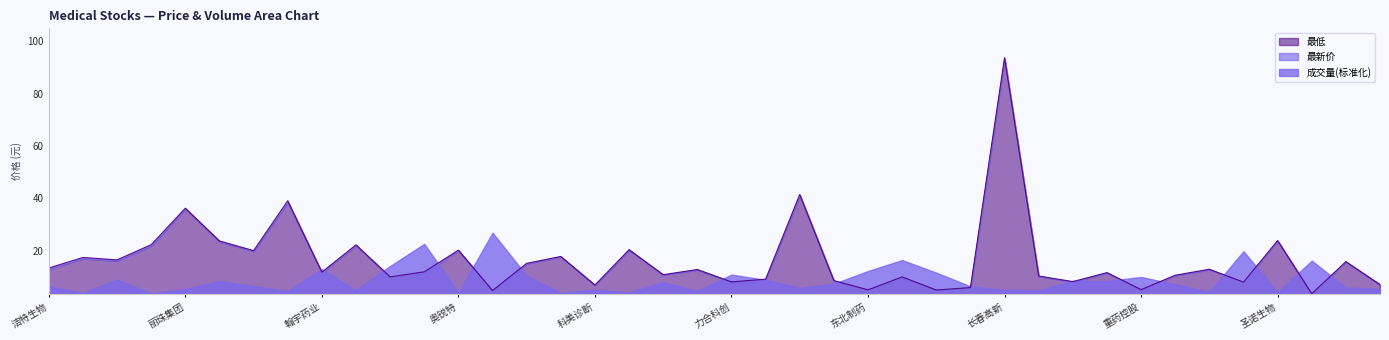

List the labels in order of 成交量(万) value, smallest first.

麦澜德, 明德生物, 爱威科技, 奥锐特, 正海生物, 圣诺生物, 新光药业, 华大基因, 美诺华, 达嘉维康, 万孚生物, 长春高新, 科美诊断, 丽珠集团, 汉商集团, 通策医疗, 亚辉龙, 开能健康, 洁特生物, 中源协和, 迪安诊断, 贝瑞基因, 健康元, 国药现代, 复星医药, 安科生物, 江苏吴中, 昌红科技, 重药控股, 新华制药, 力合科创, 国际医学, 东北制药, 翰宇药业, 仙琚制药, 莱美药业, 香雪制药, 西陇科学, 麦迪科技, 物产中大